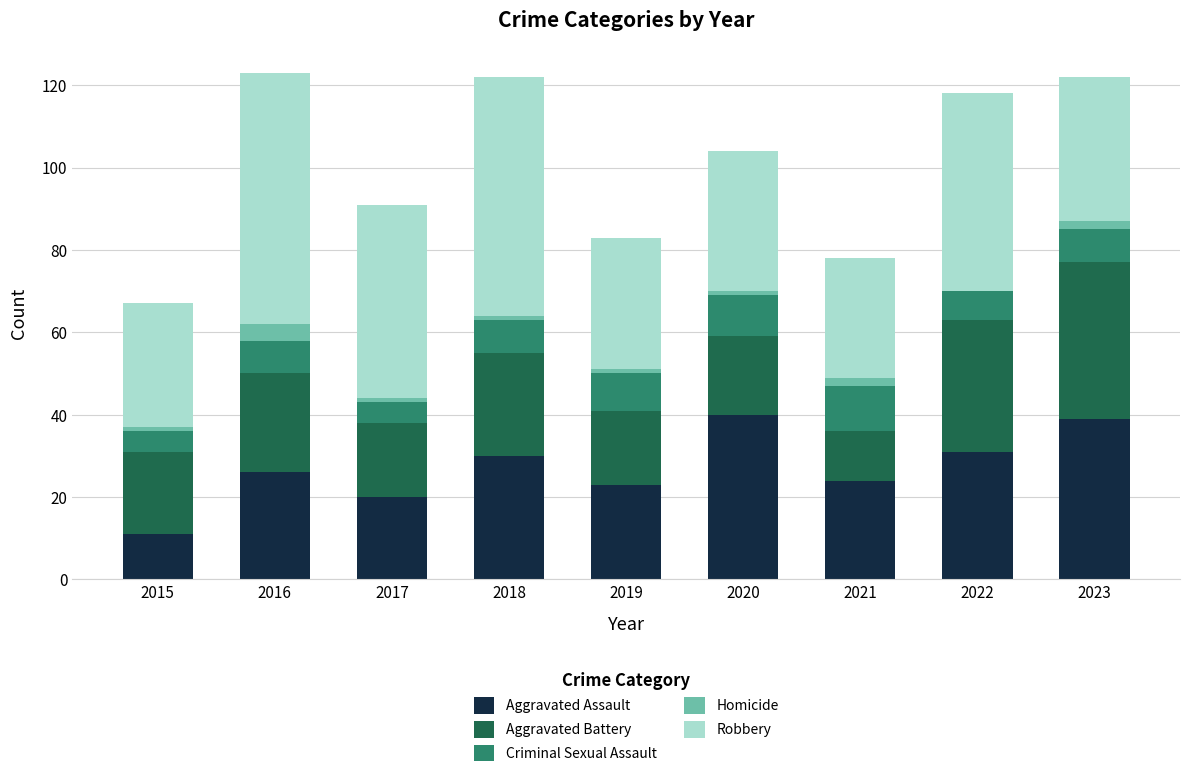

What is the total value across all series at 2015?

67